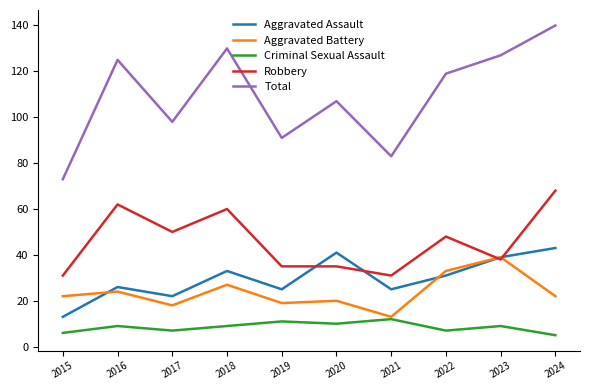

How many categories are shown in the chart?

10